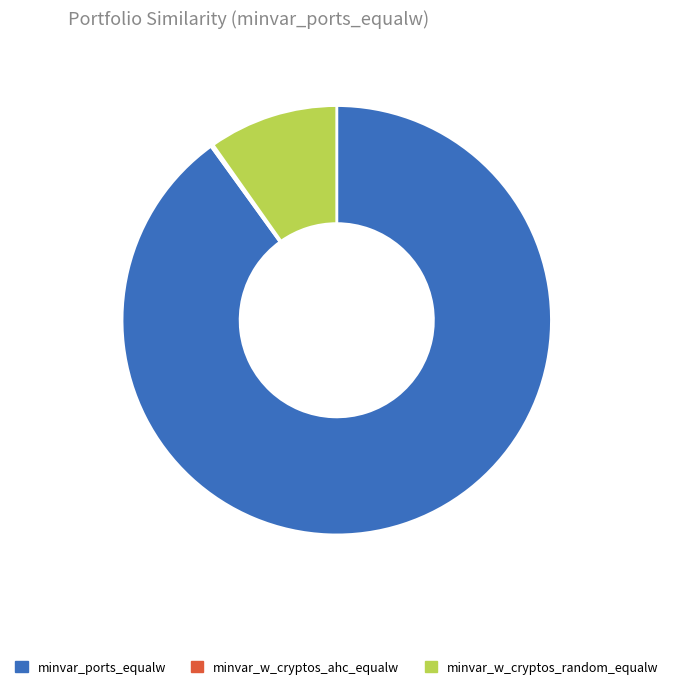

Does any single category account for the majority?

Yes